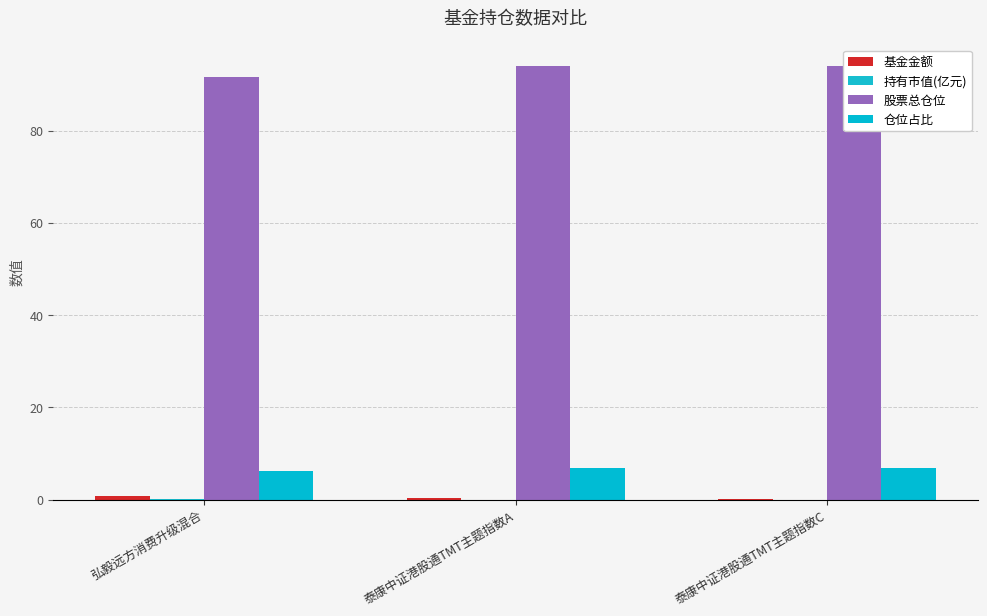

Rank the categories by 股票总仓位 value from lowest to highest.

弘毅远方消费升级混合, 泰康中证港股通TMT主题指数A, 泰康中证港股通TMT主题指数C